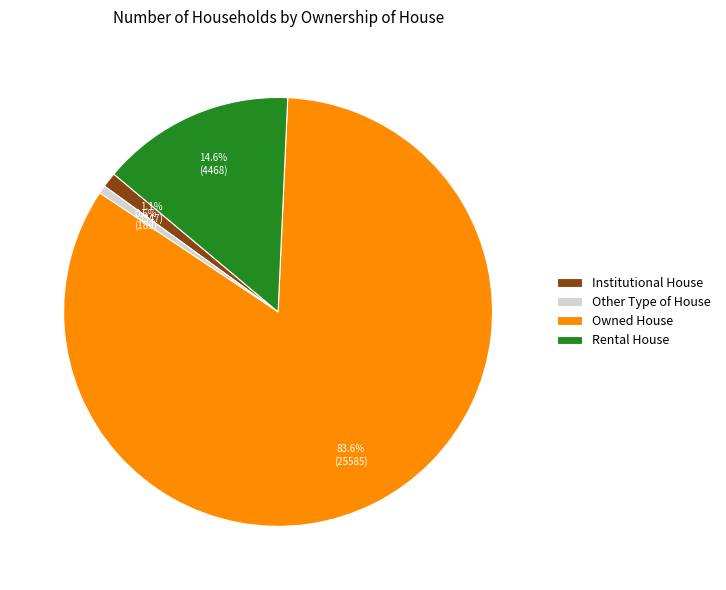

Between Owned House and Rental House, which is larger?

Owned House